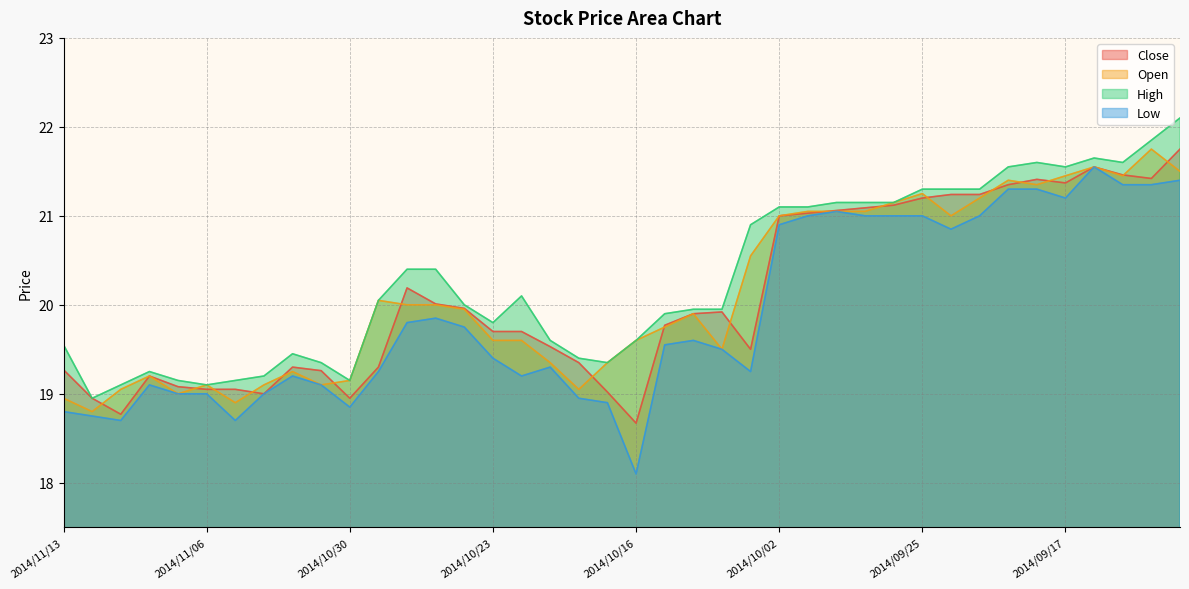

Is it true that Close equals 19.3 at 2014/11/13?

True